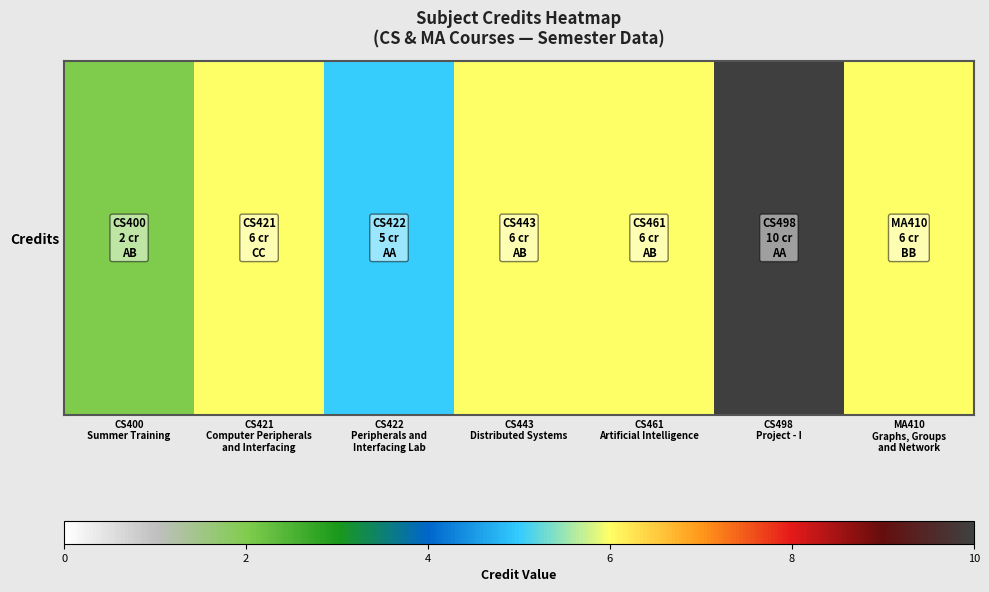

How many values are between 5 and 6?

5